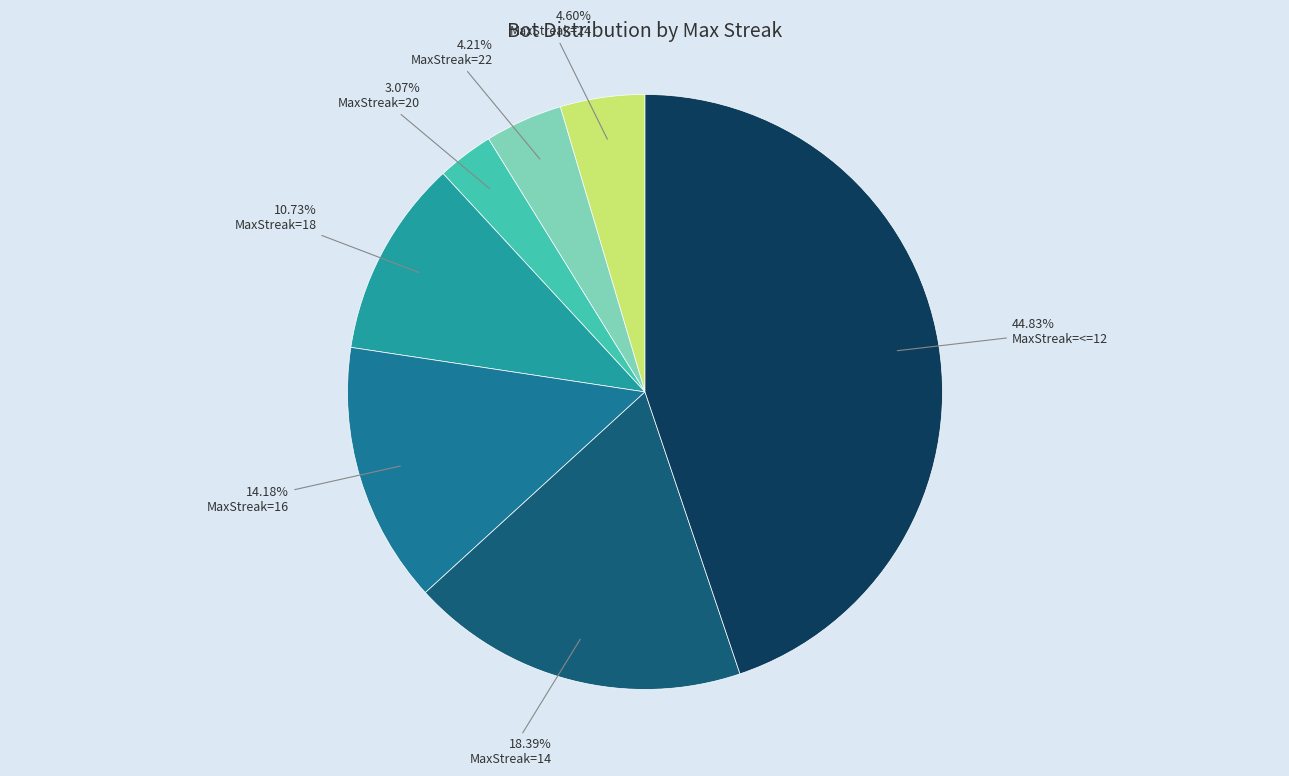

Count the number of slices in the pie.

7